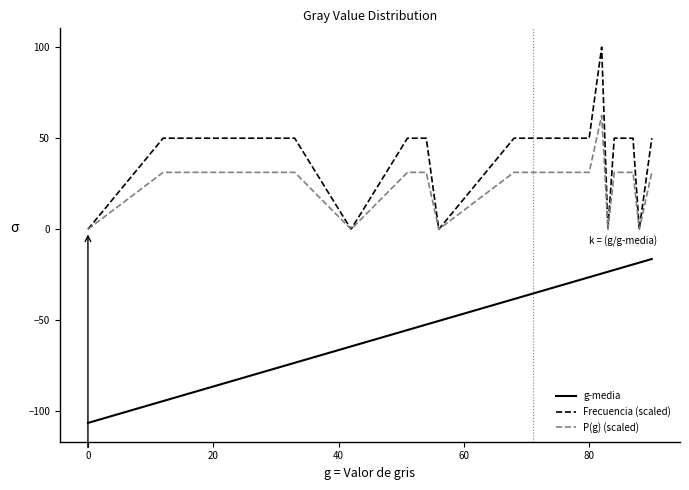

What are all the series names shown in the legend?

g-media, Frecuencia (scaled), P(g) (scaled)